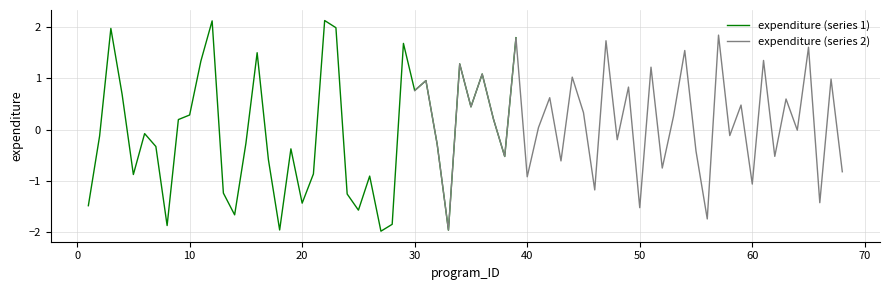

How many data points in expenditure (series 2) are above 0?

22